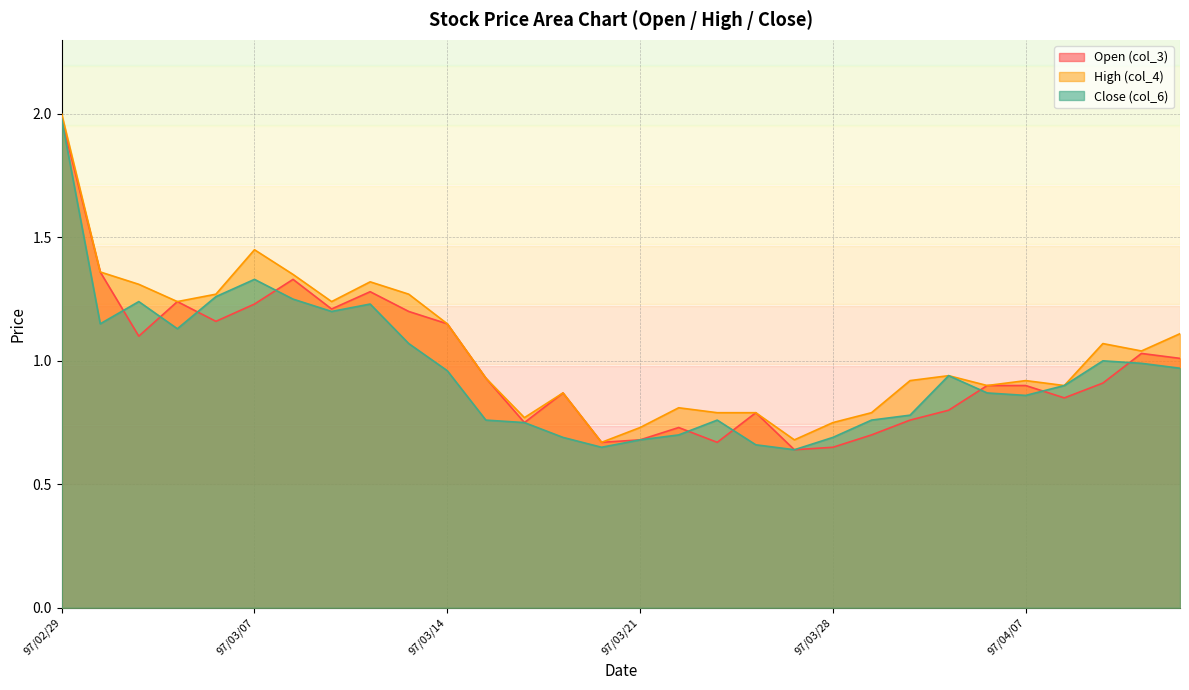

What is the sum of the col_6 values at 97/04/07 and 97/03/10?

2.1